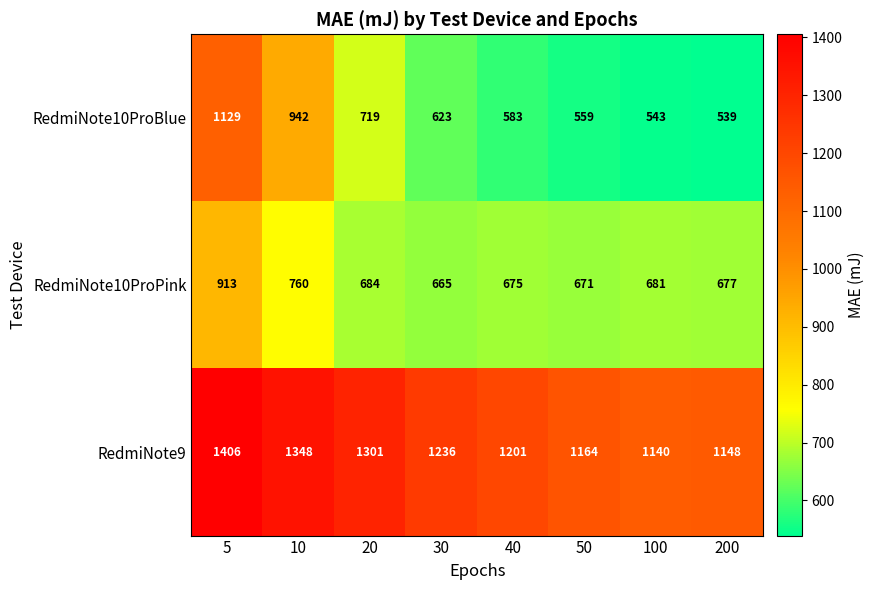

At which category does the chart reach its minimum across all series?

200